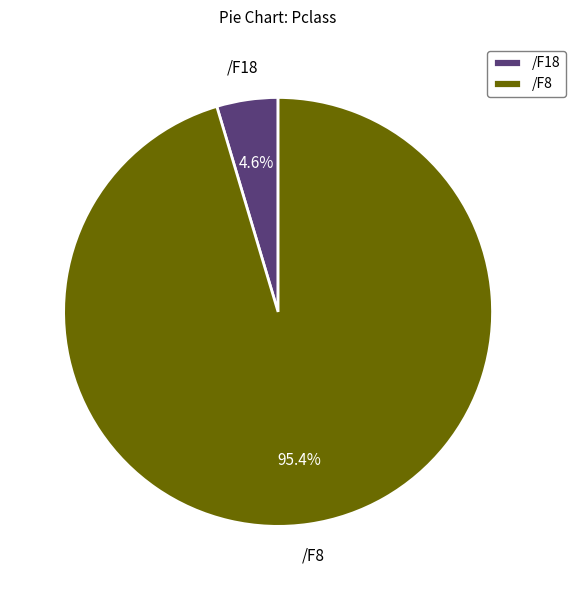

Combined, do /F18 and /F8 account for over 50%?

Yes